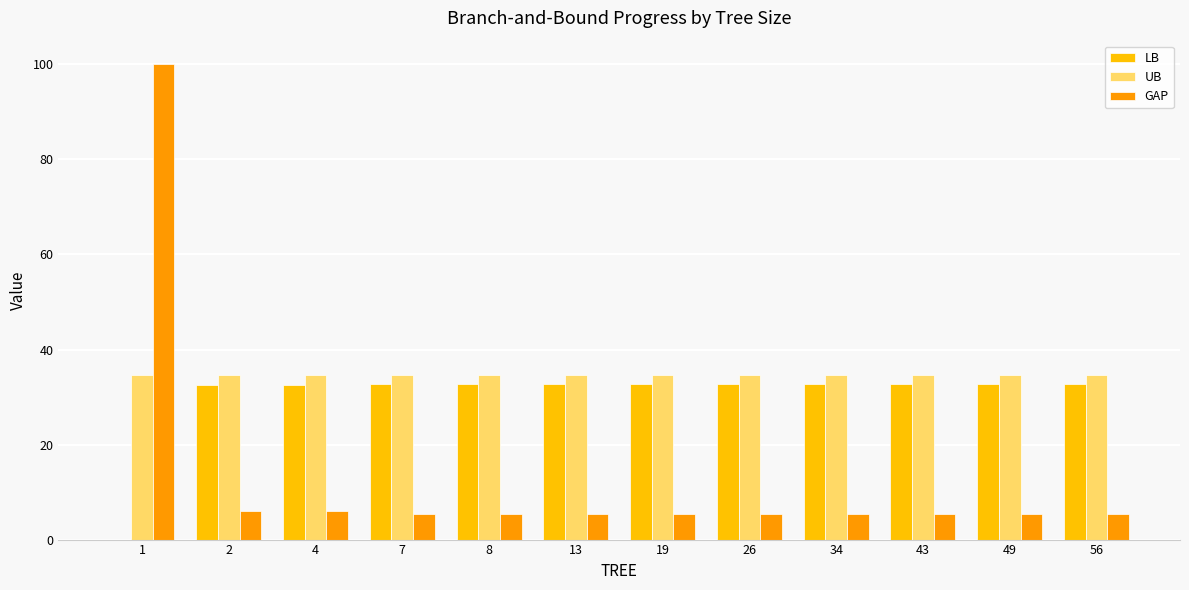

What is the maximum value shown in the chart?

100.0